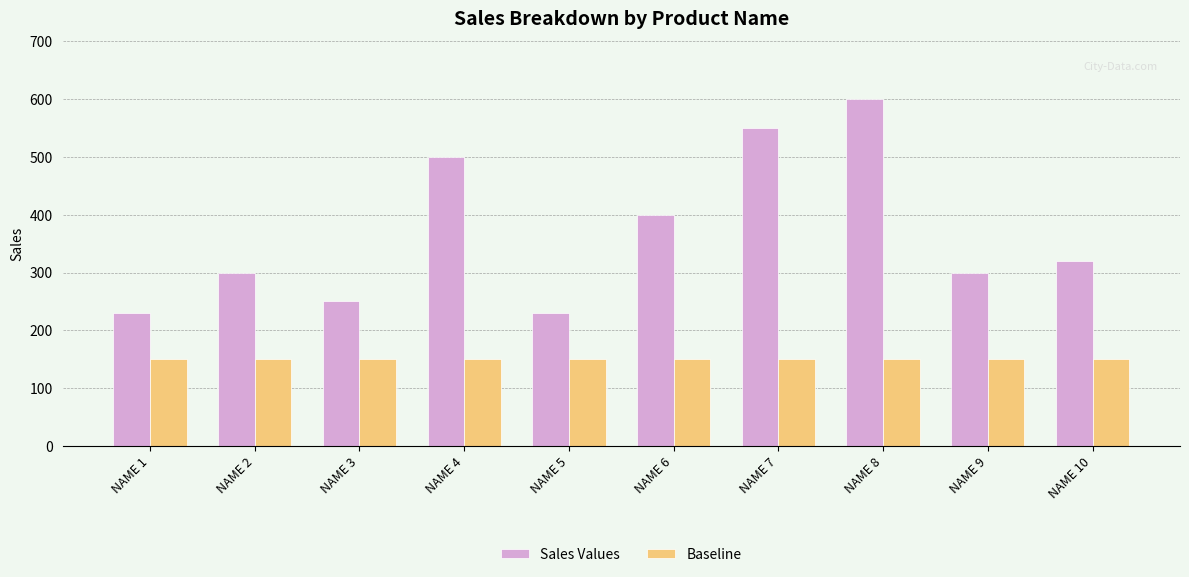

At NAME 8, list the series in order from largest to smallest.

Sales Values, Baseline